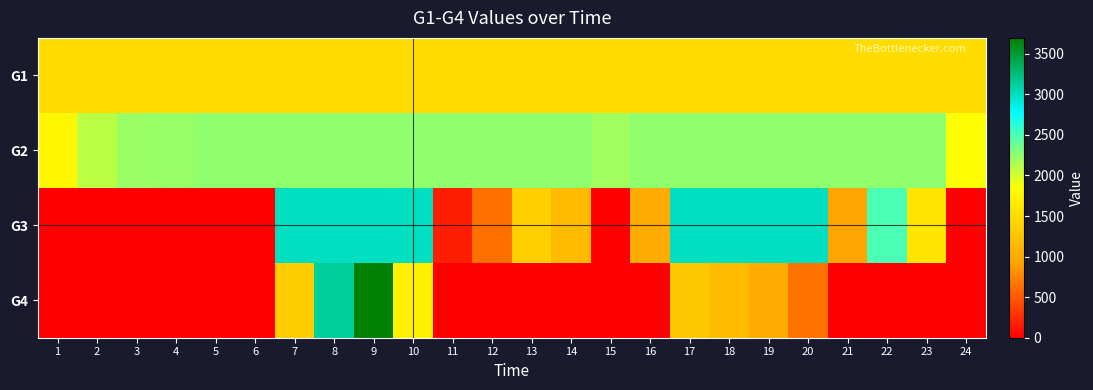

What is the total value across all series at 19?

7740.3